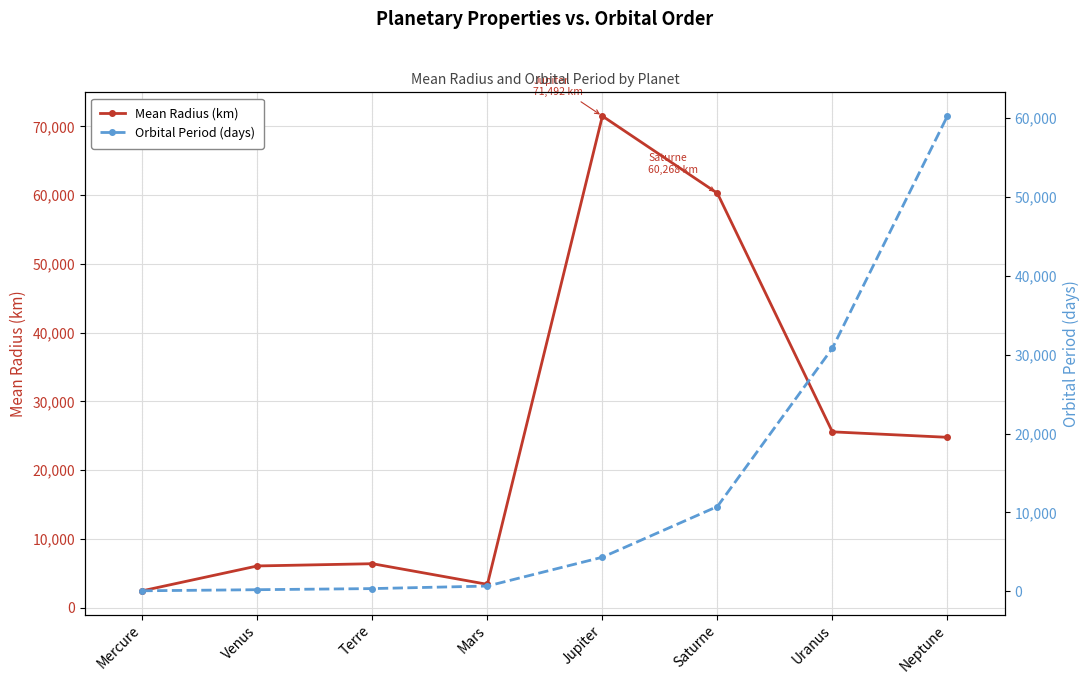

True or false: Orbital Period (days) has a value of 1611 at Jupiter.

False